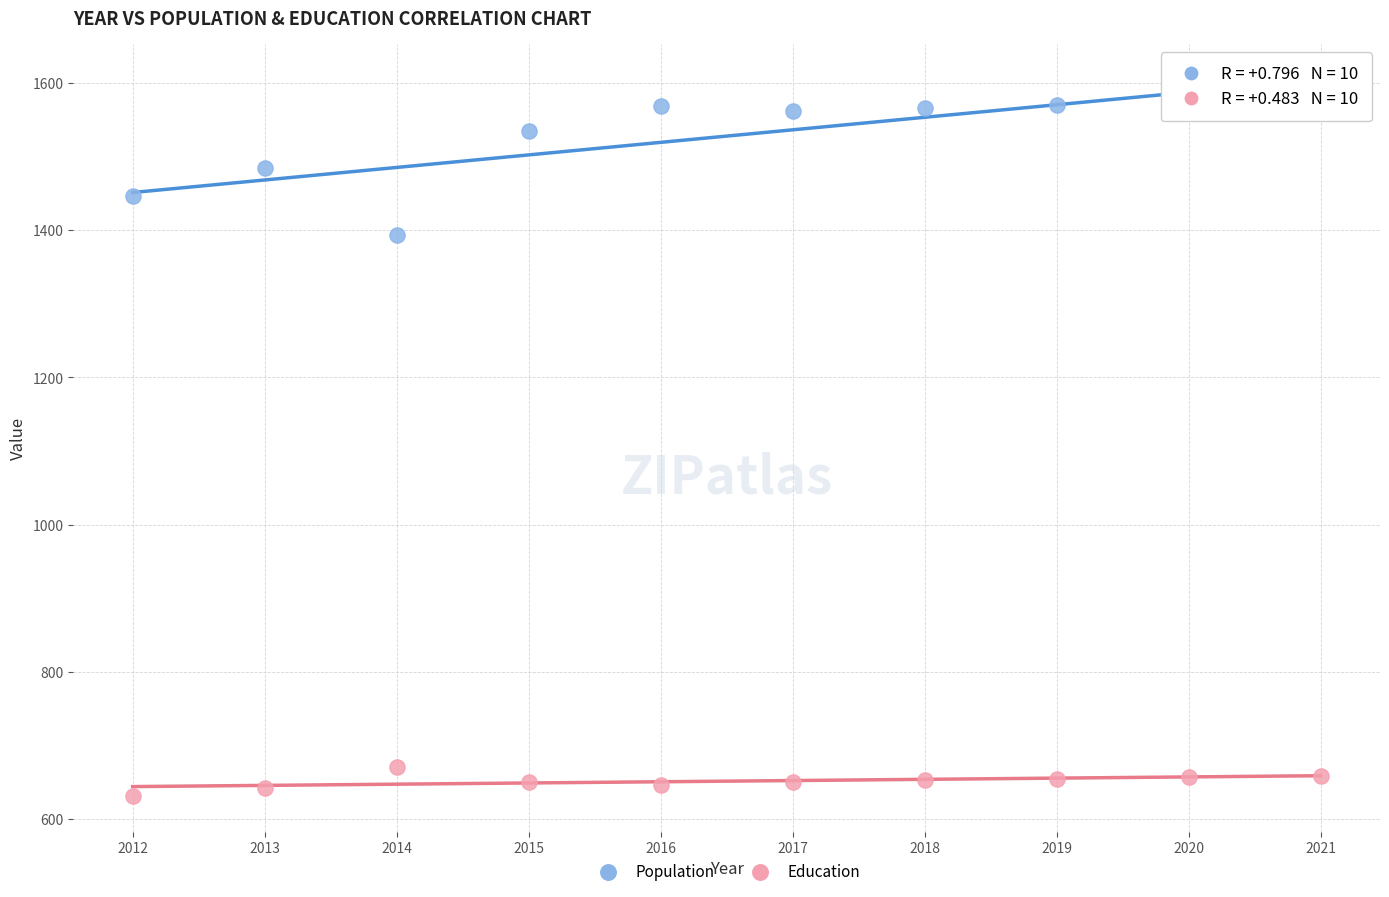

Which series has the widest spread of Y values?

Population